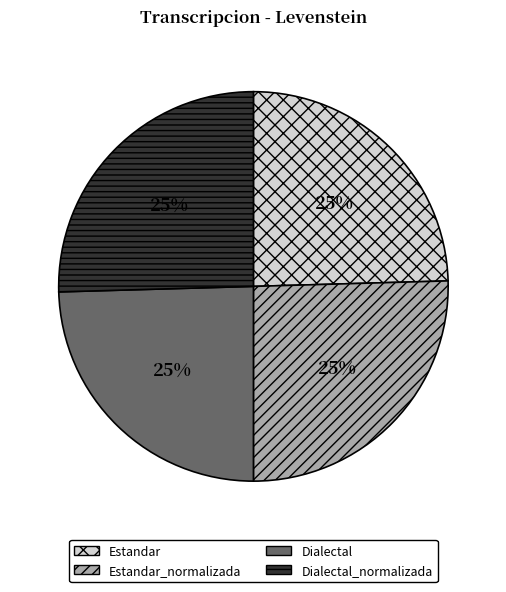

To the nearest percent, what percentage of the pie is Dialectal_normalizada?

25%